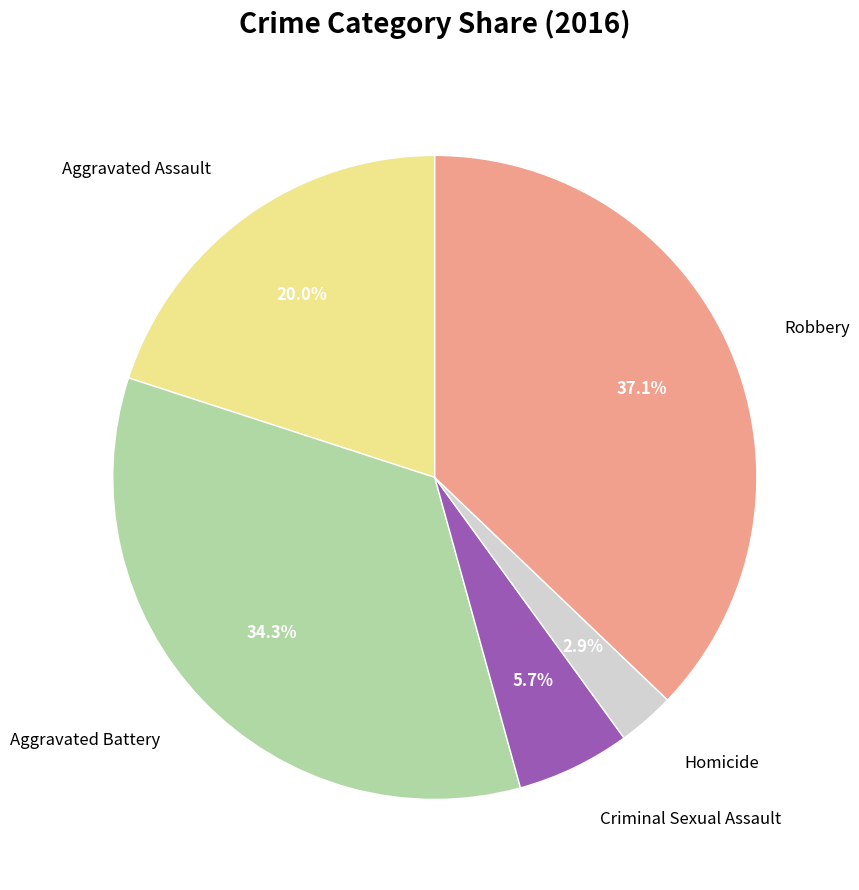

How many segments does this pie chart have?

5